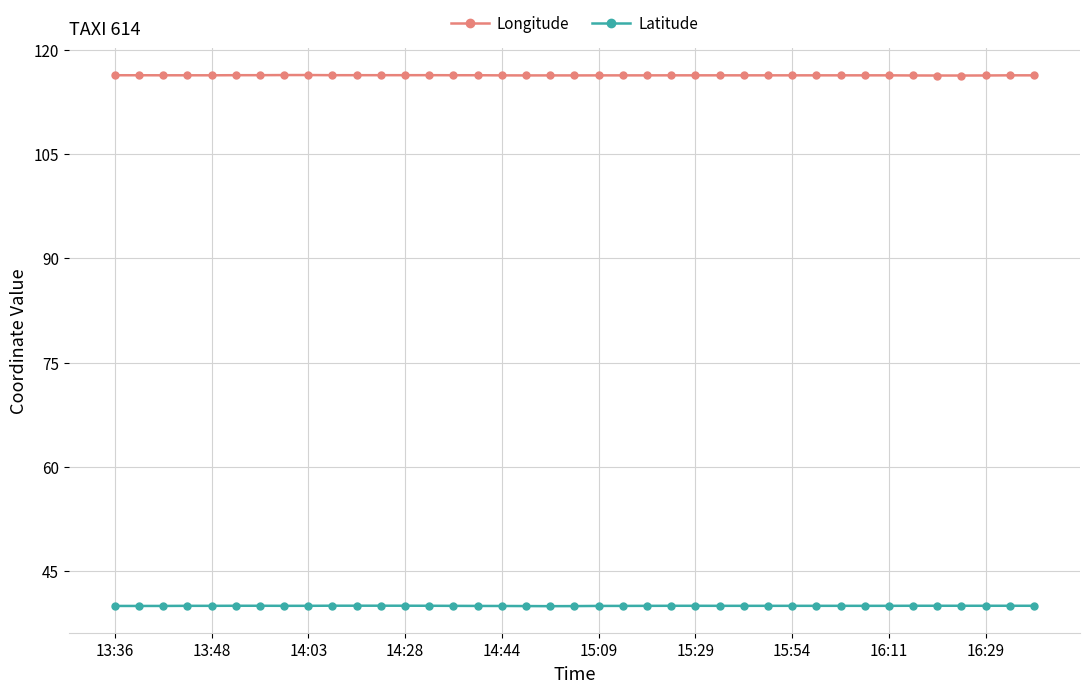

What is the average value of the Longitude series?

116.4